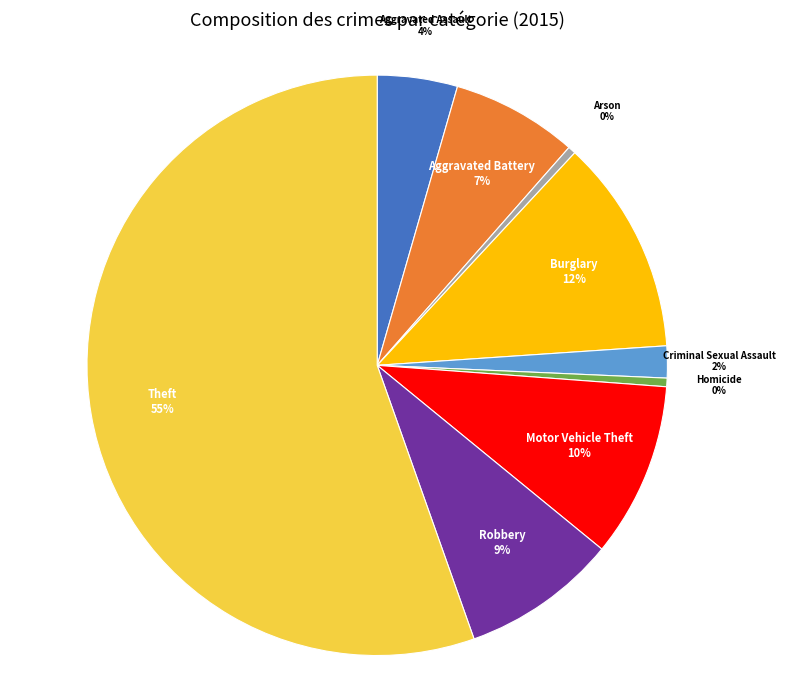

To the nearest percent, what portion does Motor Vehicle Theft represent?

10%